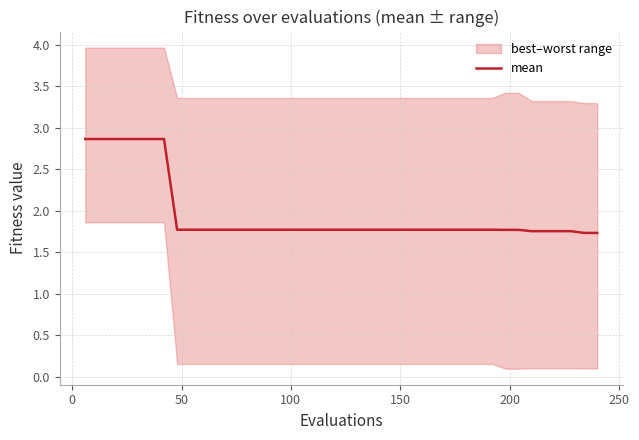

What is the maximum value for mean?

2.9